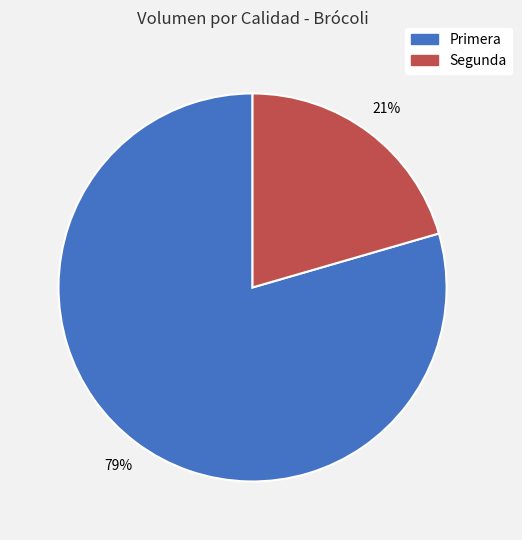

How many segments does this pie chart have?

2